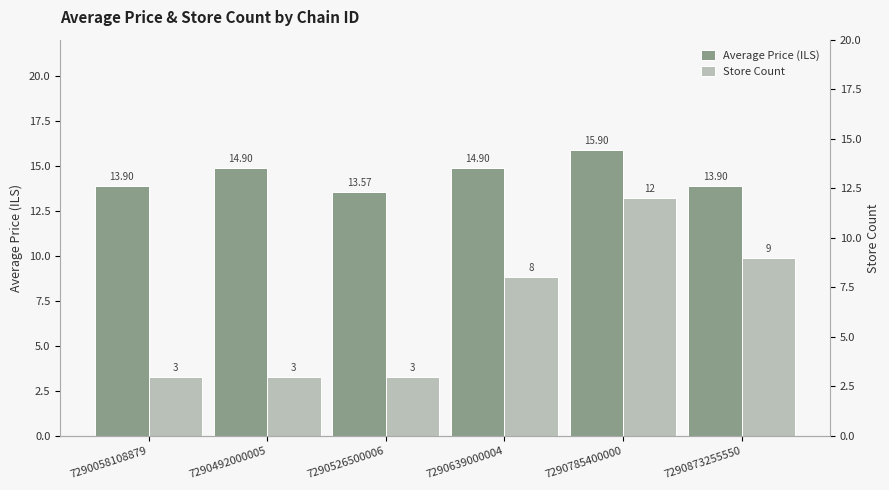

The value of Store Count at 7290873255550 is 9.0. True or false?

True